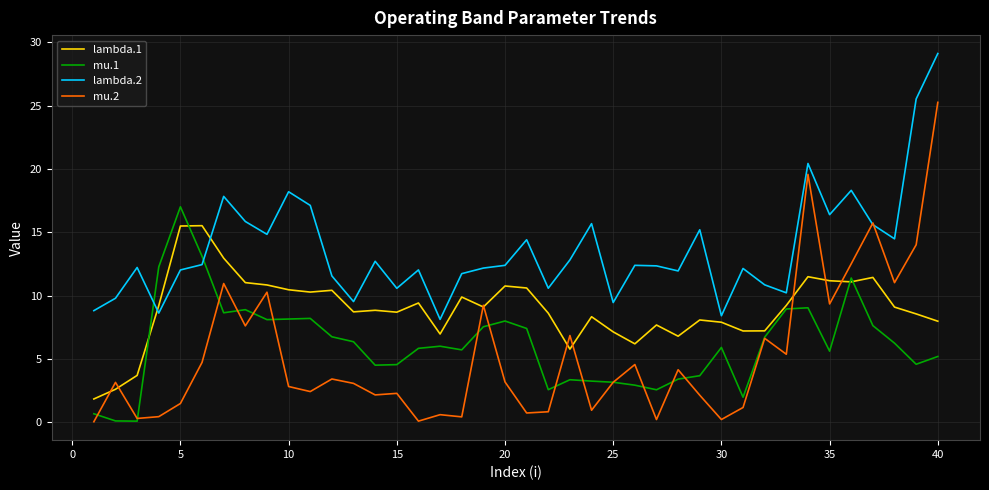

List the series in order of their peak value, highest first.

lambda.2, mu.2, mu.1, lambda.1